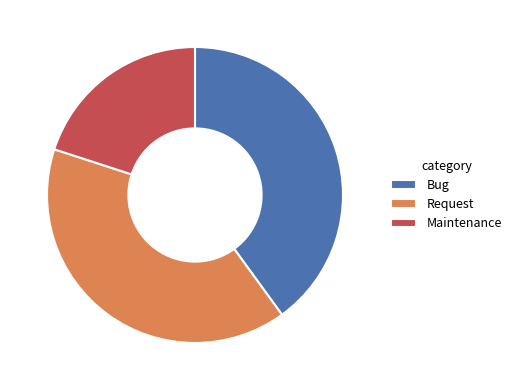

True or false: Maintenance accounts for 26% of the total.

False